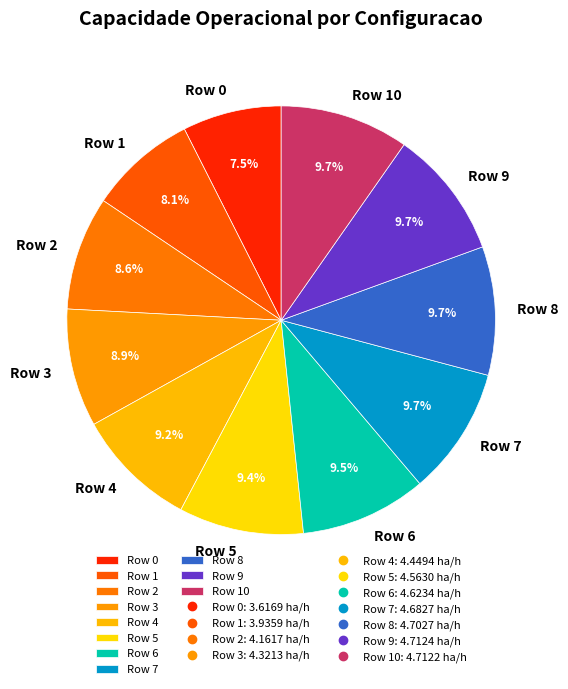

What is the ratio of the value at Row 4 to the value at Row 10?

0.9